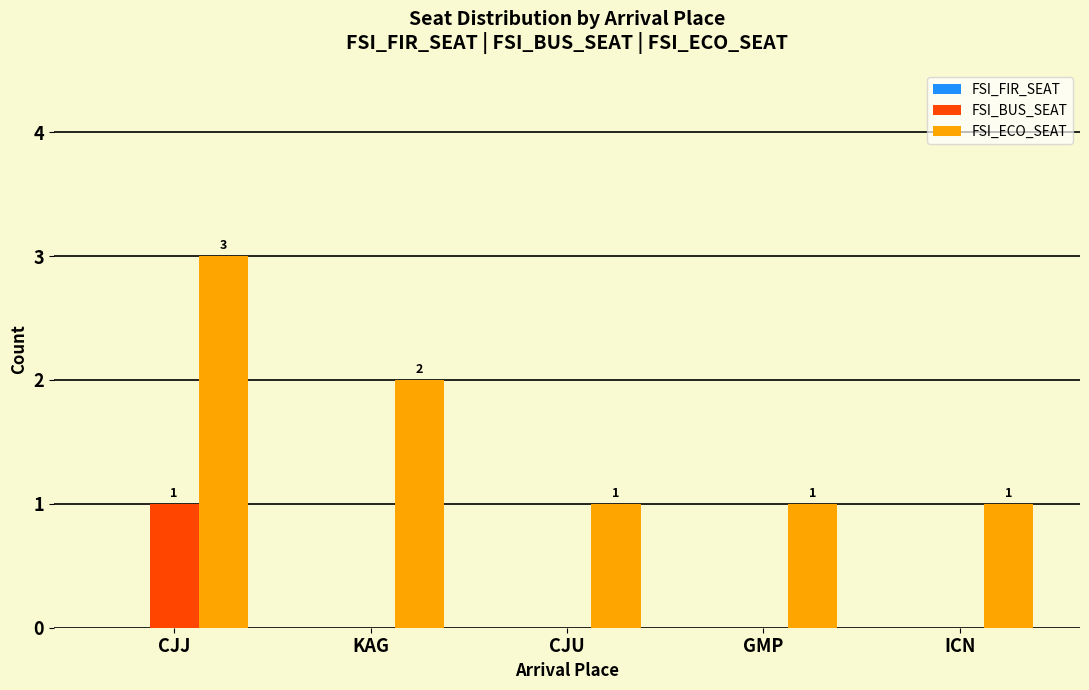

Which series changed the most between CJJ and GMP?

FSI_ECO_SEAT